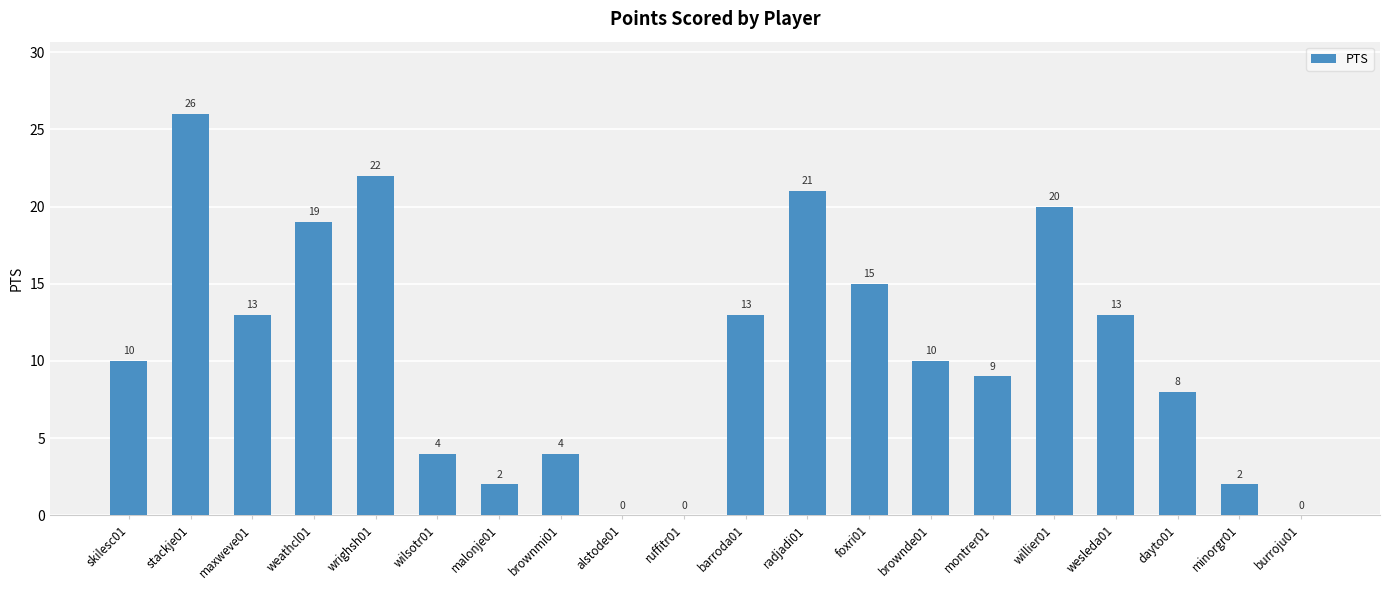

Which category has the highest value across all series?

stackje01